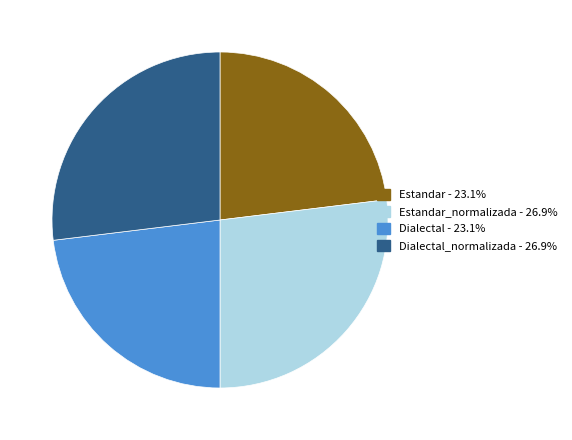

Does any single category account for the majority?

No